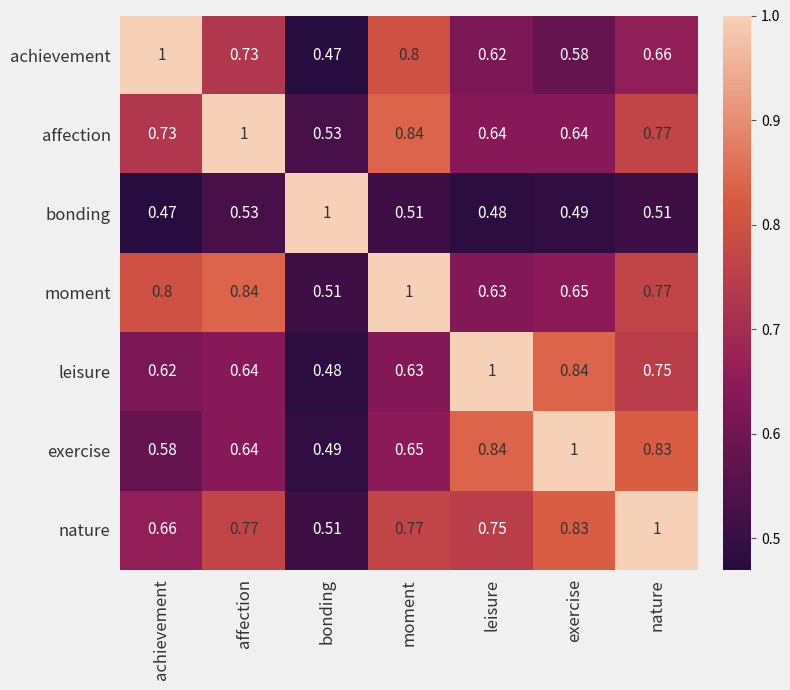

List the labels in order of exercise value, smallest first.

bonding, achievement, affection, moment, nature, leisure, exercise